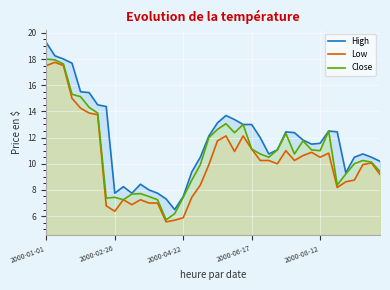

How many series are shown in this chart?

3